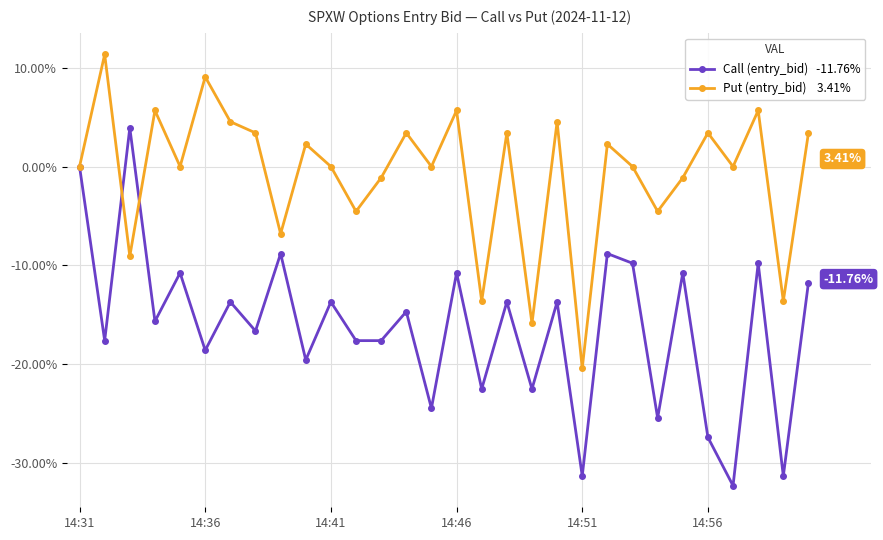

Count the number of categories in the chart.

30